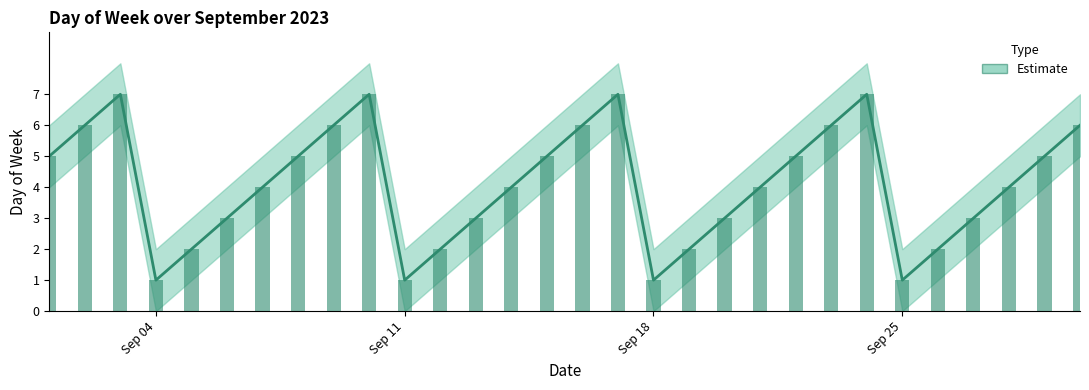

Rank the categories by value from highest to lowest.

2023-09-03, 2023-09-10, 2023-09-17, 2023-09-24, 2023-09-02, 2023-09-09, 2023-09-16, 2023-09-23, 2023-09-30, 2023-09-01, 2023-09-08, 2023-09-15, 2023-09-22, 2023-09-29, 2023-09-07, 2023-09-14, 2023-09-21, 2023-09-28, 2023-09-06, 2023-09-13, 2023-09-20, 2023-09-27, 2023-09-05, 2023-09-12, 2023-09-19, 2023-09-26, 2023-09-04, 2023-09-11, 2023-09-18, 2023-09-25